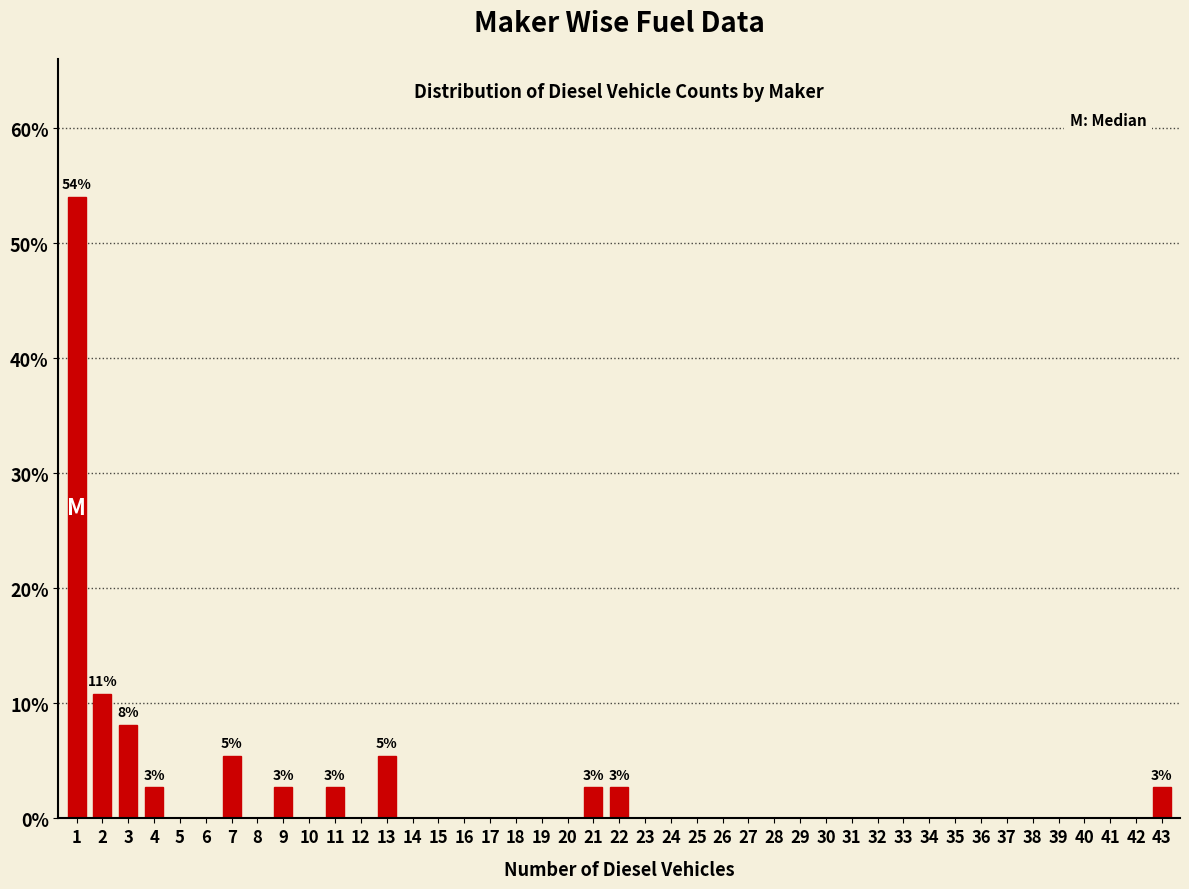

What is the sum of all values?

100.0